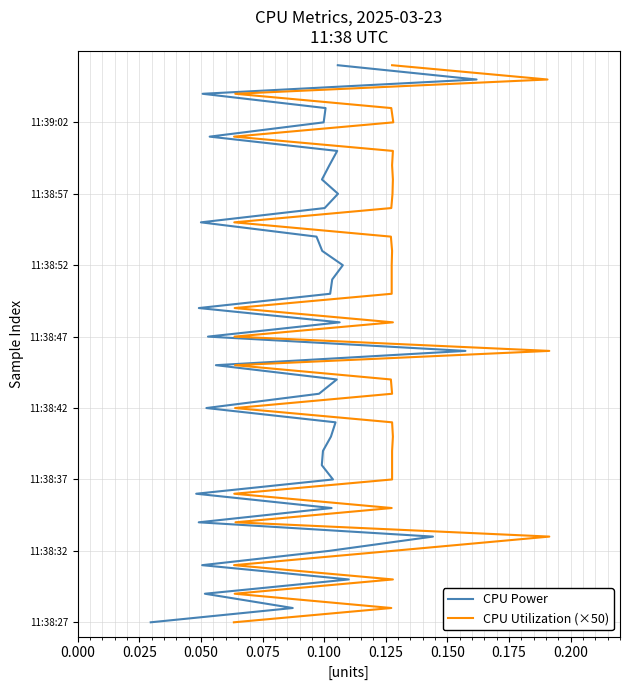

How many positive values does the CPU Power series have?

39